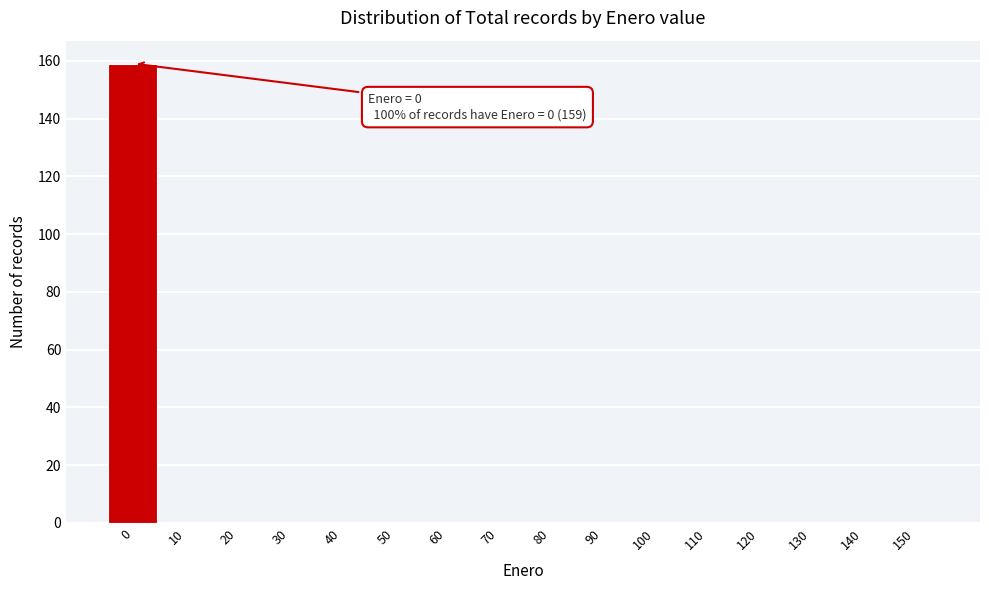

Reading left to right, list all the values displayed in this chart.

0=159	10=0	20=0	30=0	40=0	50=0	60=0	70=0	80=0	90=0	100=0	110=0	120=0	130=0	140=0	150=0